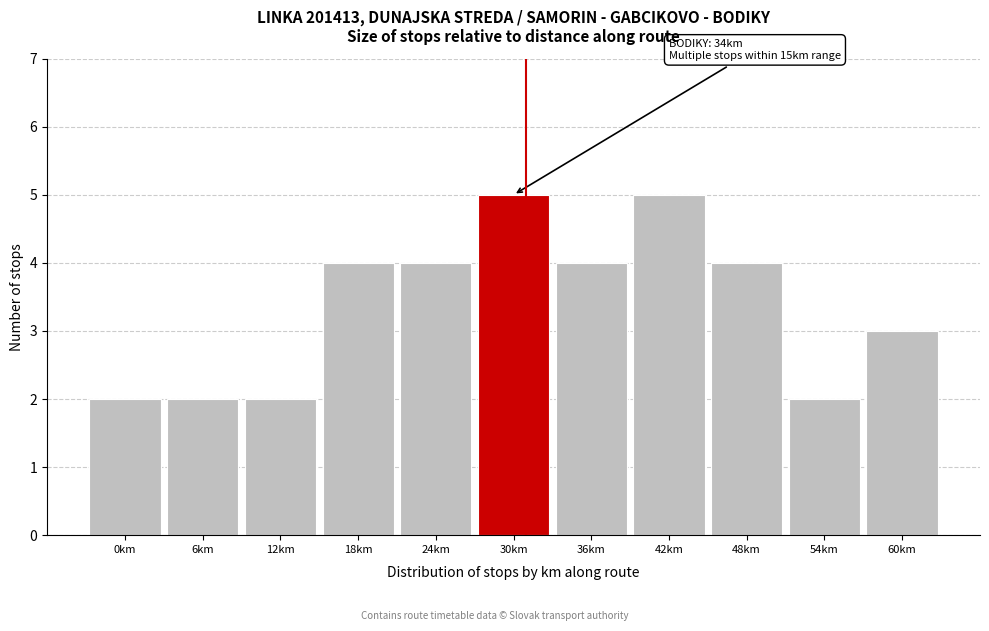

Reading left to right, what are all the values shown in this chart?

2	2	2	4	4	5	4	5	4	2	3